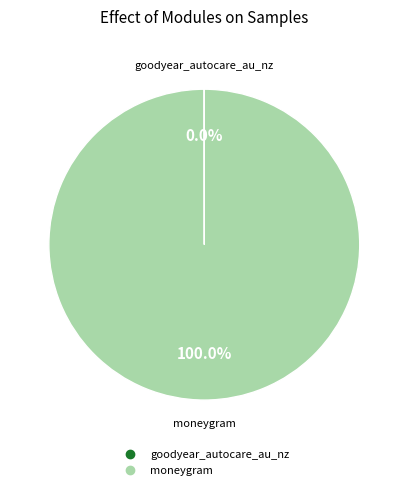

To the nearest percent, what is the difference between the largest and smallest slice percentages?

100%